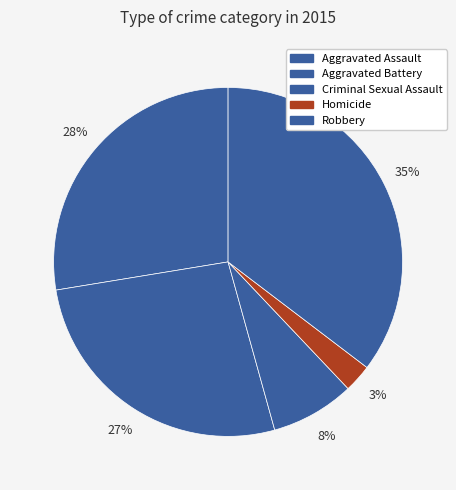

How many segments does this pie chart have?

5